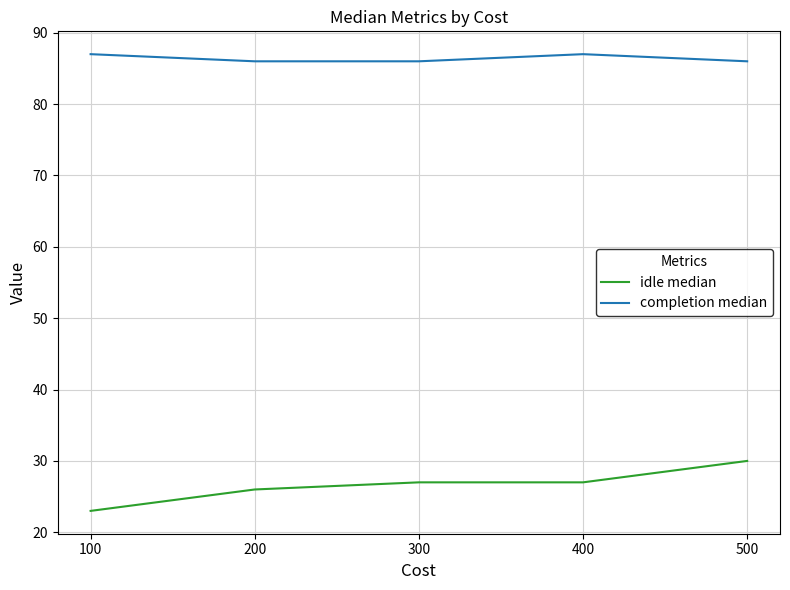

Is it true that idle median equals 16 at 100?

False